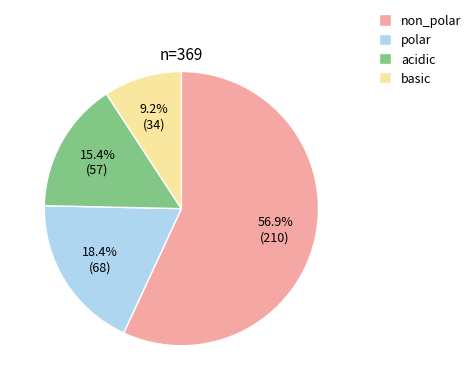

To the nearest percent, what portion does polar represent?

18%